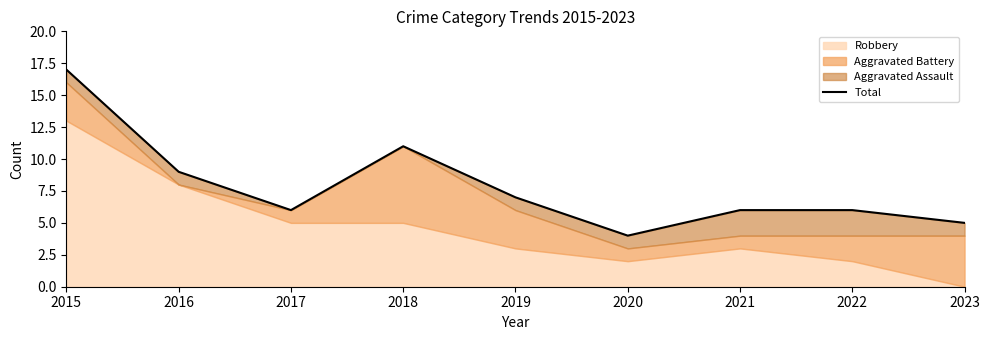

Is it true that the value at 2020 is 4?

True